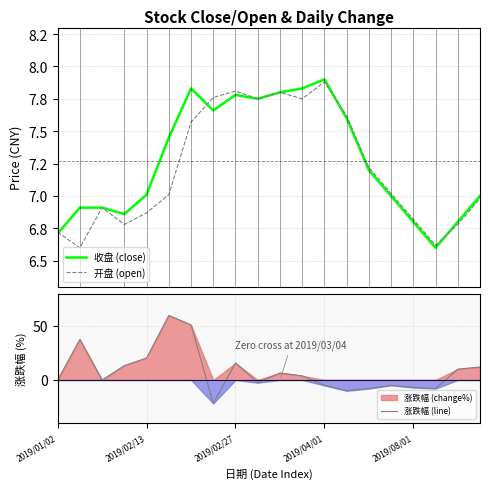

Reading left to right, extract all data points from this chart.

收盘 (close): 6.7	6.9	6.9	6.9	7.0	7.5	7.8	7.7	7.8	7.8	7.8	7.8	7.9	7.6	7.2	7.0	6.8	6.6	6.8	7.0
开盘 (open): 6.7	6.6	6.9	6.8	6.9	7.0	7.6	7.8	7.8	7.8	7.8	7.8	7.9	7.6	7.2	7.0	6.8	6.6	6.8	7.0
涨跌幅 (line): 0.0	37.5	0.0	13.3	20.4	59.7	51.0	-21.7	15.7	-2.6	6.5	3.9	-5.0	-10.0	-8.0	-5.0	-7.0	-8.0	10.0	12.0